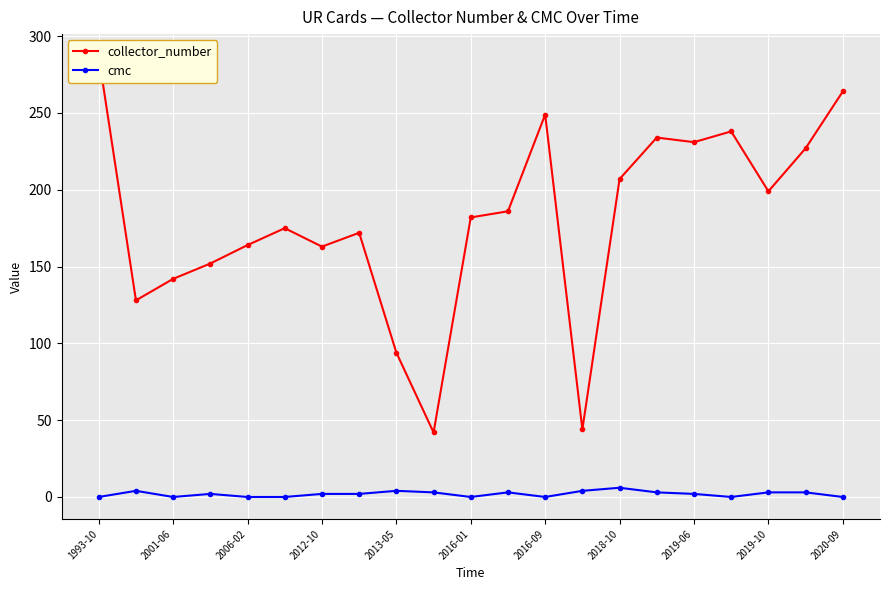

How many lines are shown in the chart?

2